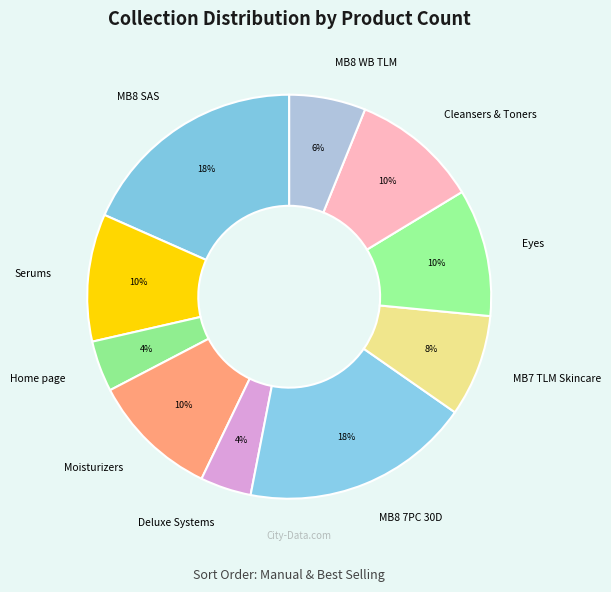

Is the sum of MB8 SAS and MB8 7PC 30D greater than half?

No